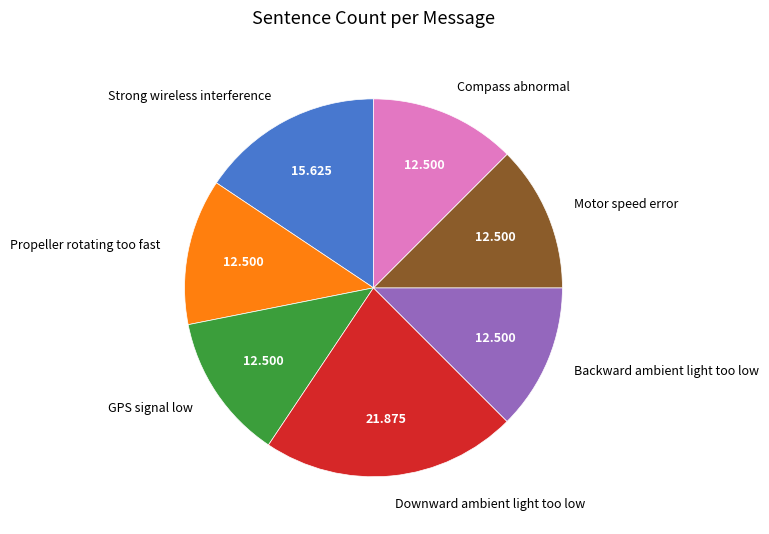

True or false: GPS signal low accounts for 22% of the total.

False